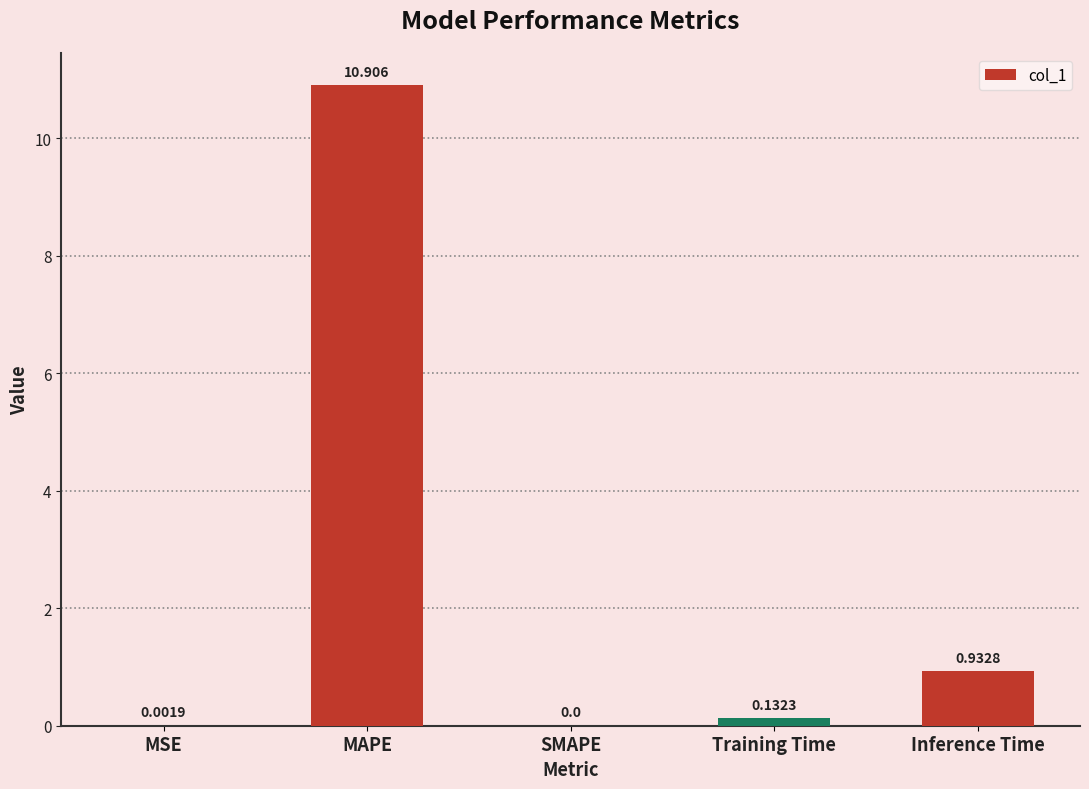

Which category has the highest value across all series?

MAPE